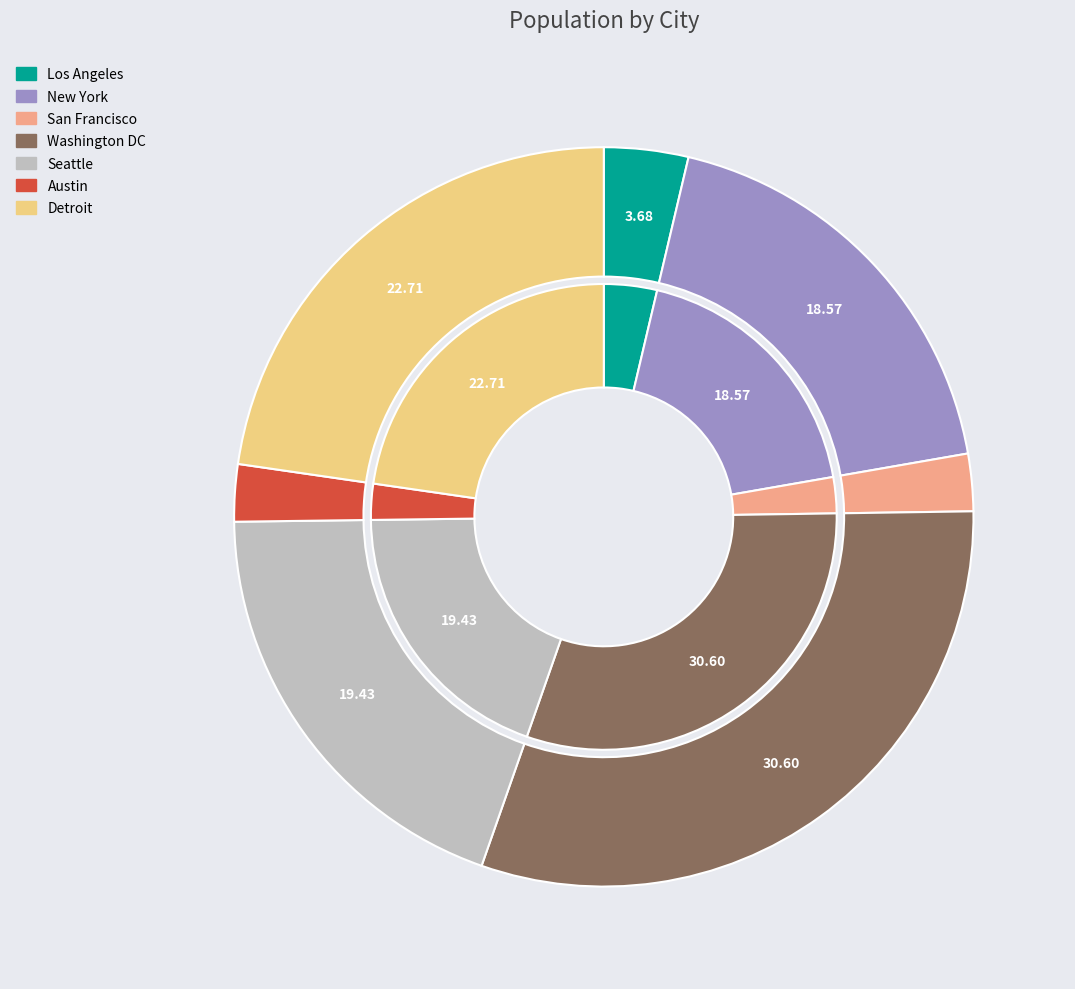

Rank the categories by value from lowest to highest.

Austin, San Francisco, Los Angeles, New York, Seattle, Detroit, Washington DC